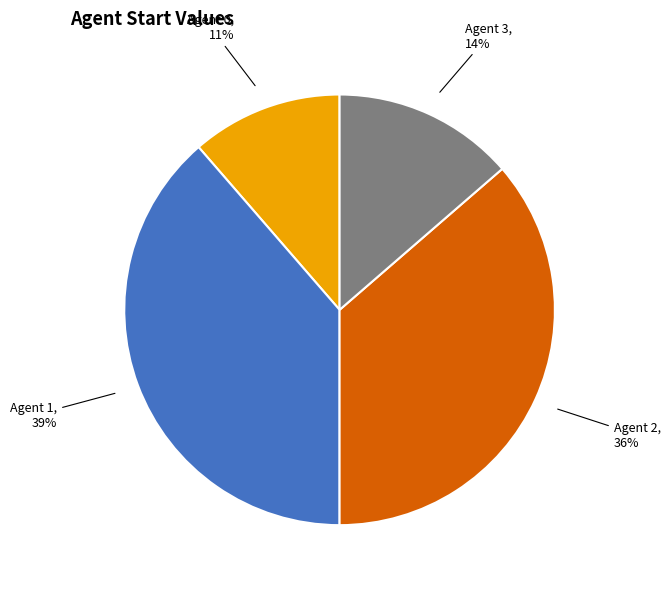

To the nearest percent, what is the average slice percentage?

25%